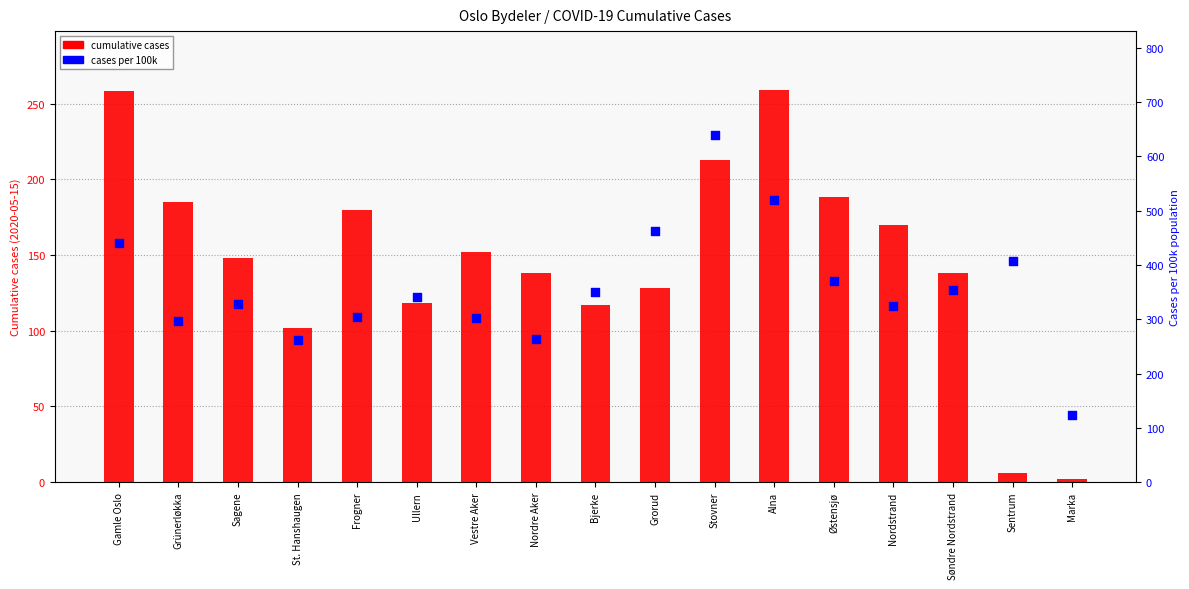

Which series has the largest Y range (max minus min)?

cases per 100k